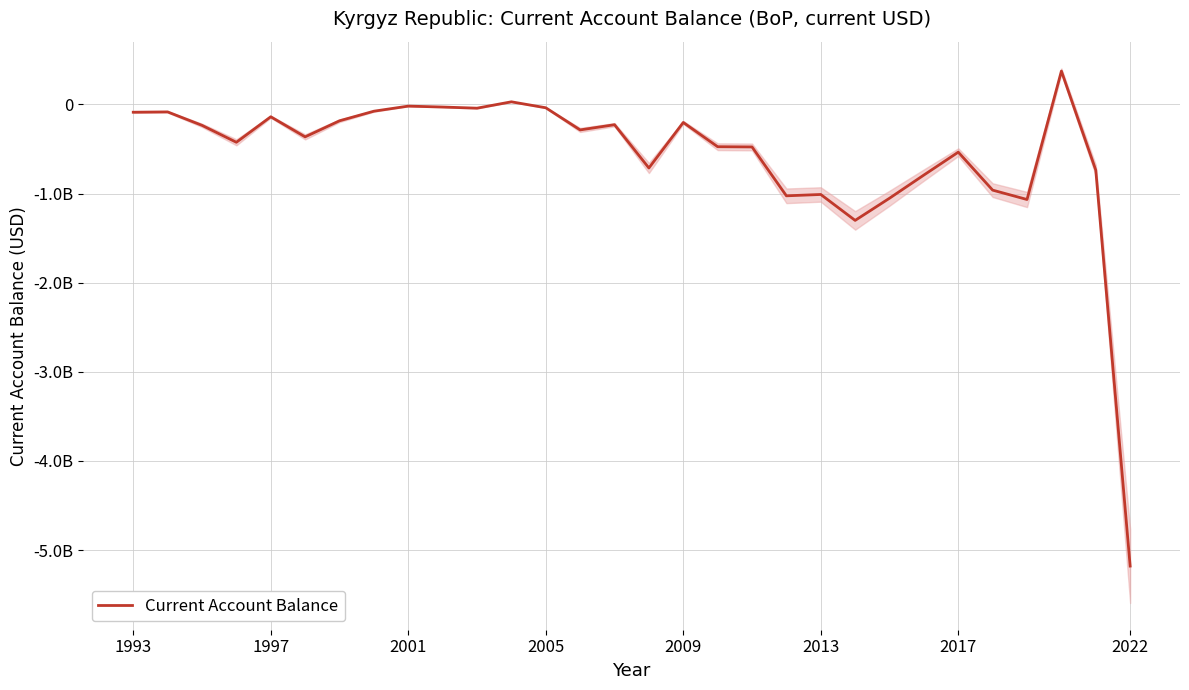

Is it true that the value at 11 is 9255426.6?

False